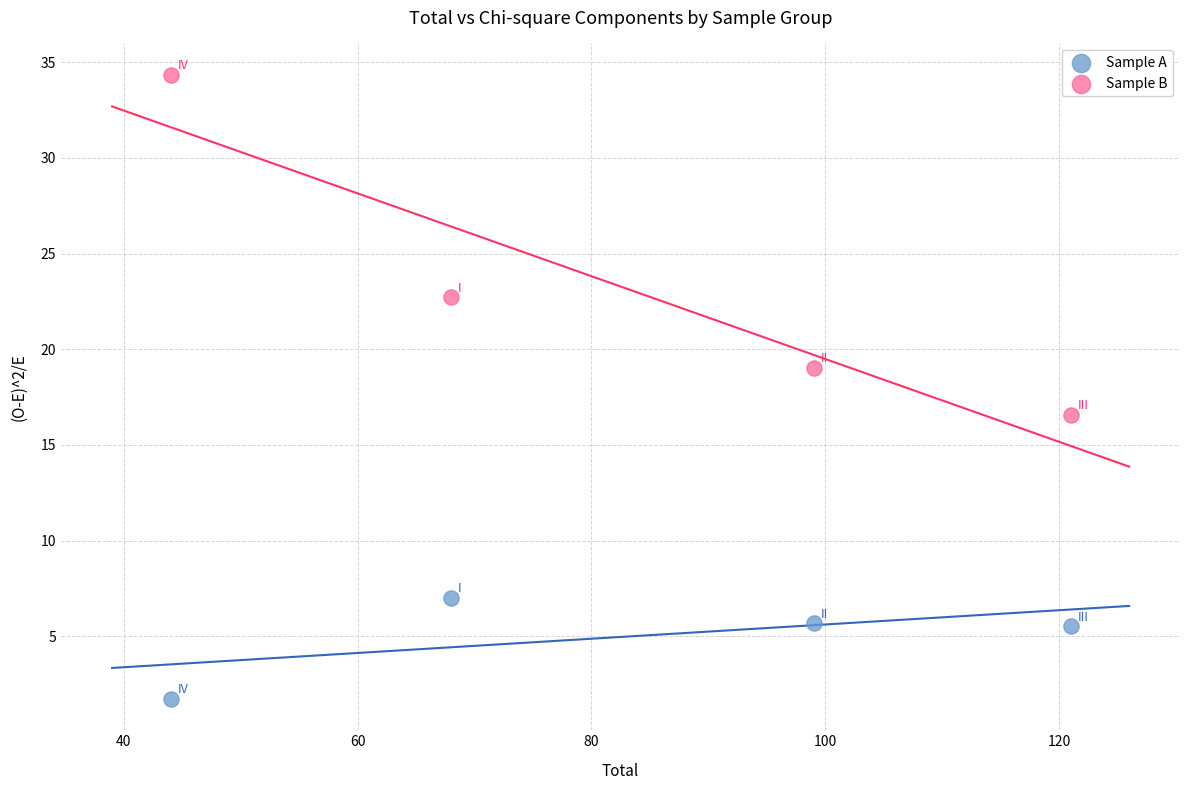

Across all data points, what is the average X value?

83.0